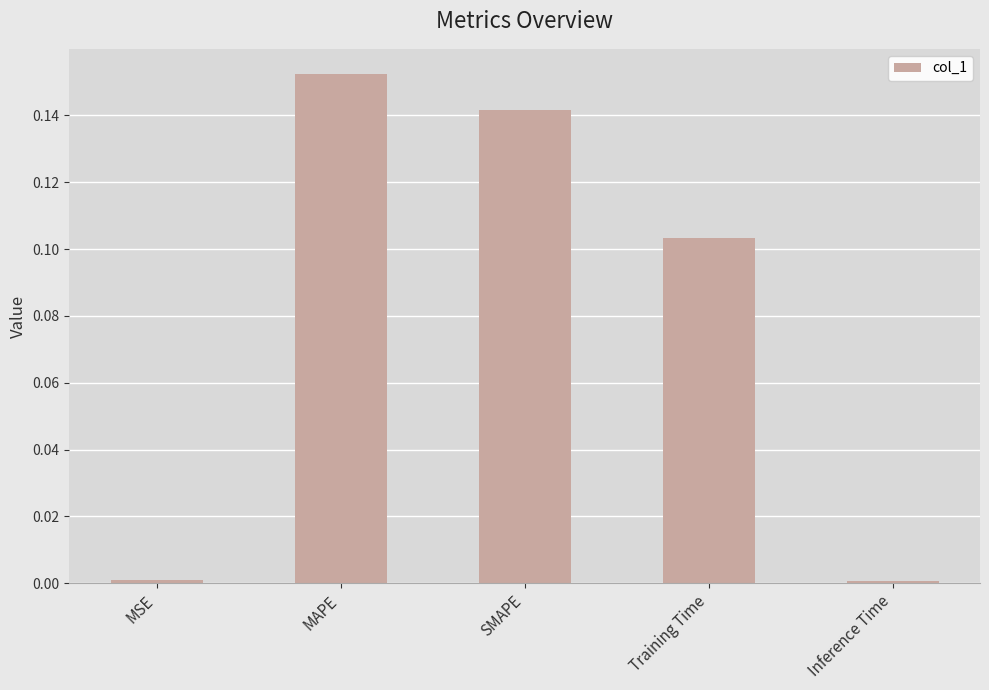

Which label corresponds to the largest value in the chart?

MAPE